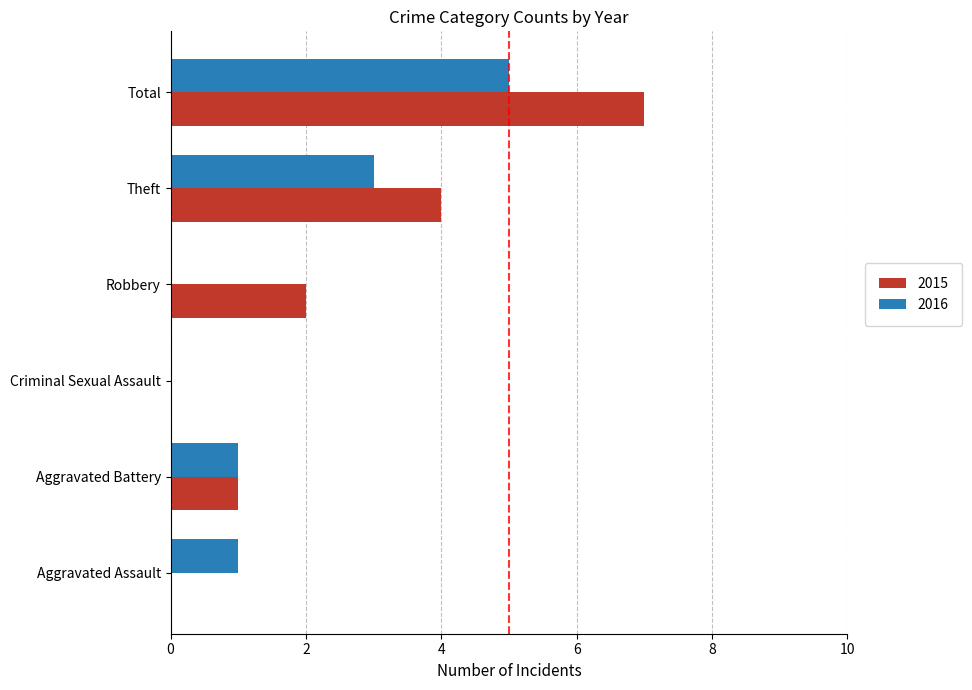

What is the total value across all series at Total?

12